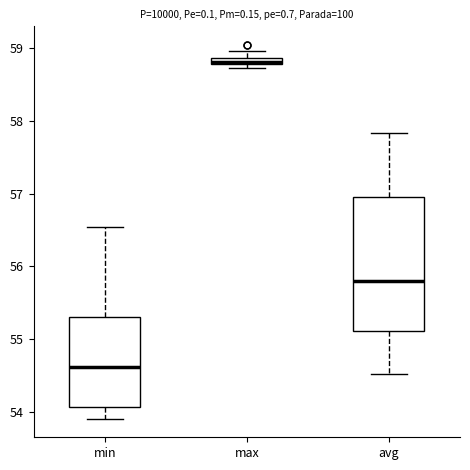

Comparing the boxes themselves (not the whiskers), which one is the tallest?

avg